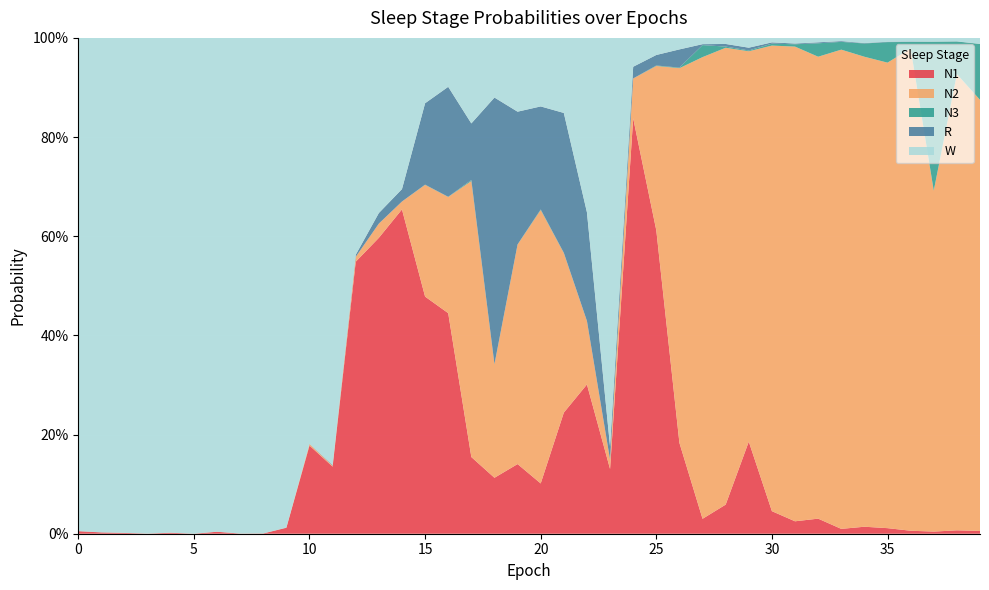

Reading left to right, extract all data points from this chart.

N1: 0=0.0	1=0.0	2=0.0	3=0.0	4=0.0	5=0.0	6=0.0	7=0.0	8=0.0	9=0.0	10=0.2	11=0.1	12=0.5	13=0.6	14=0.7	15=0.5	16=0.4	17=0.2	18=0.1	19=0.1	20=0.1	21=0.2	22=0.3	23=0.1	24=0.8	25=0.6	26=0.2	27=0.0	28=0.1	29=0.2	30=0.0	31=0.0	32=0.0	33=0.0	34=0.0	35=0.0	36=0.0	37=0.0	38=0.0	39=0.0
N2: 0=0.0	1=0.0	2=0.0	3=0.0	4=0.0	5=0.0	6=0.0	7=0.0	8=0.0	9=0.0	10=0.0	11=0.0	12=0.0	13=0.0	14=0.0	15=0.2	16=0.2	17=0.6	18=0.2	19=0.4	20=0.6	21=0.3	22=0.1	23=0.0	24=0.1	25=0.3	26=0.8	27=0.9	28=0.9	29=0.8	30=0.9	31=1.0	32=0.9	33=1.0	34=0.9	35=0.9	36=1.0	37=0.7	38=0.9	39=0.9
N3: 0=0.0	1=0.0	2=0.0	3=0.0	4=0.0	5=0.0	6=0.0	7=0.0	8=0.0	9=0.0	10=0.0	11=0.0	12=0.0	13=0.0	14=0.0	15=0.0	16=0.0	17=0.0	18=0.0	19=0.0	20=0.0	21=0.0	22=0.0	23=0.0	24=0.0	25=0.0	26=0.0	27=0.0	28=0.0	29=0.0	30=0.0	31=0.0	32=0.0	33=0.0	34=0.0	35=0.0	36=0.0	37=0.3	38=0.1	39=0.1
R: 0=0.0	1=0.0	2=0.0	3=0.0	4=0.0	5=0.0	6=0.0	7=0.0	8=0.0	9=0.0	10=0.0	11=0.0	12=0.0	13=0.0	14=0.0	15=0.2	16=0.2	17=0.1	18=0.5	19=0.3	20=0.2	21=0.3	22=0.2	23=0.0	24=0.0	25=0.0	26=0.0	27=0.0	28=0.0	29=0.0	30=0.0	31=0.0	32=0.0	33=0.0	34=0.0	35=0.0	36=0.0	37=0.0	38=0.0	39=0.0
W: 0=1.0	1=1.0	2=1.0	3=1.0	4=1.0	5=1.0	6=1.0	7=1.0	8=1.0	9=1.0	10=0.8	11=0.9	12=0.4	13=0.4	14=0.3	15=0.1	16=0.1	17=0.2	18=0.1	19=0.1	20=0.1	21=0.2	22=0.4	23=0.8	24=0.1	25=0.0	26=0.0	27=0.0	28=0.0	29=0.0	30=0.0	31=0.0	32=0.0	33=0.0	34=0.0	35=0.0	36=0.0	37=0.0	38=0.0	39=0.0